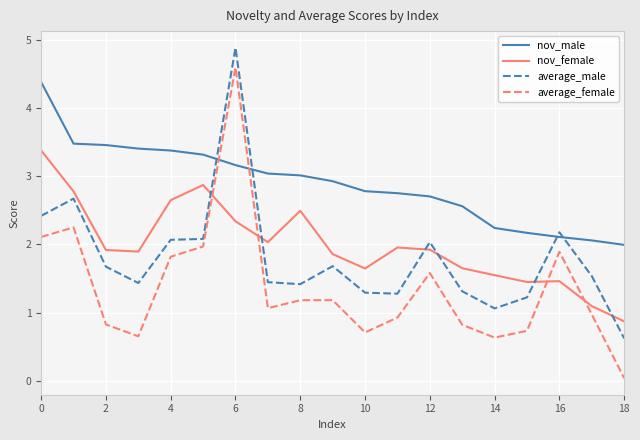

Which series has the largest range (max minus min)?

average_female